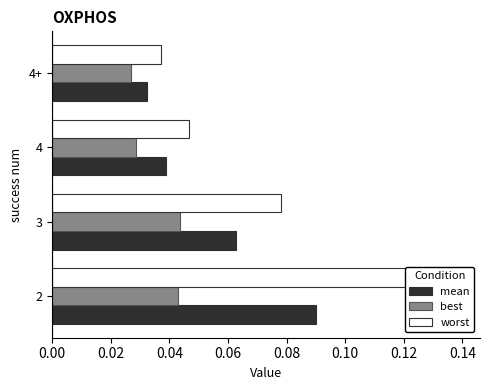

At how many categories does at least one series exceed 0?

4